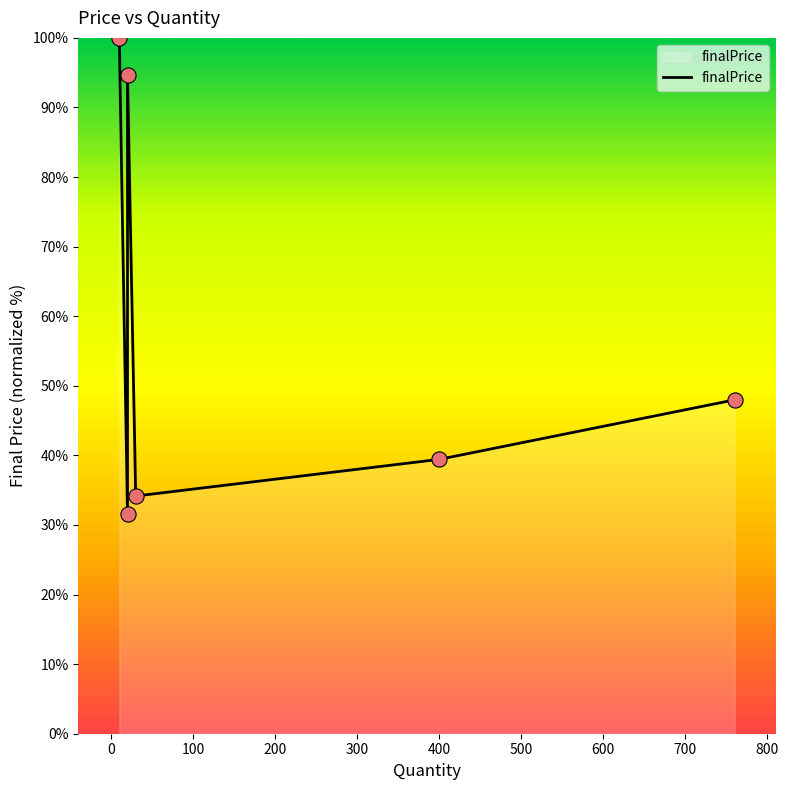

What is the change in value from −100 to 300?

-60.6